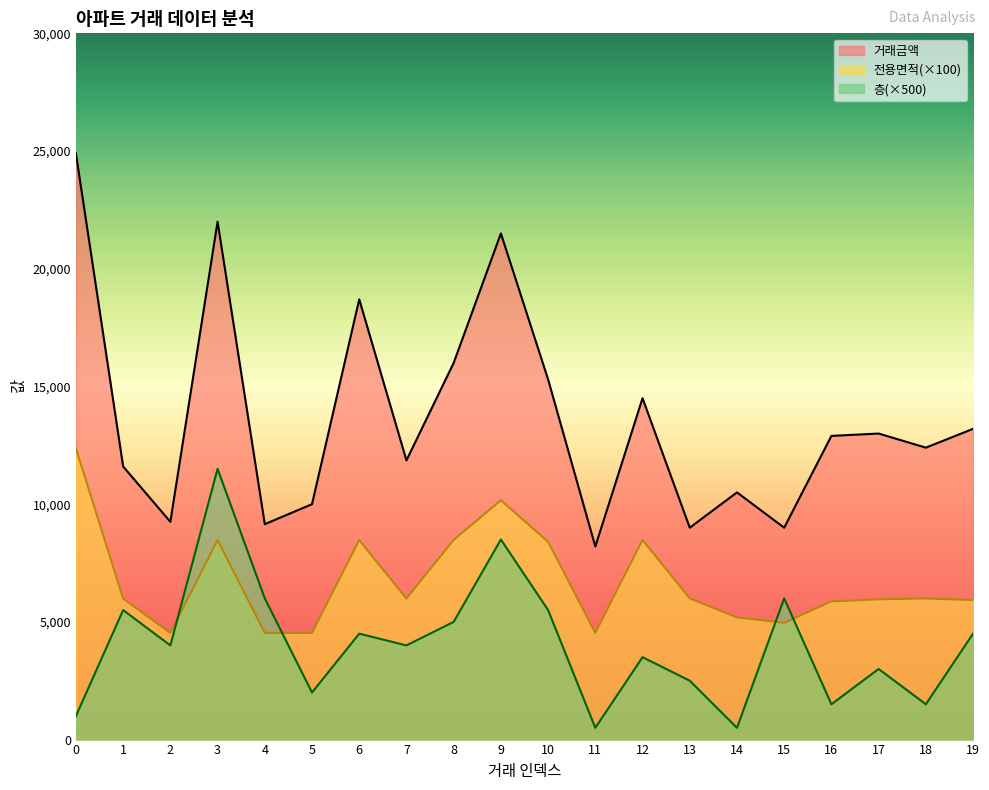

The value of 전용면적 at 13 is 10037.9. True or false?

False